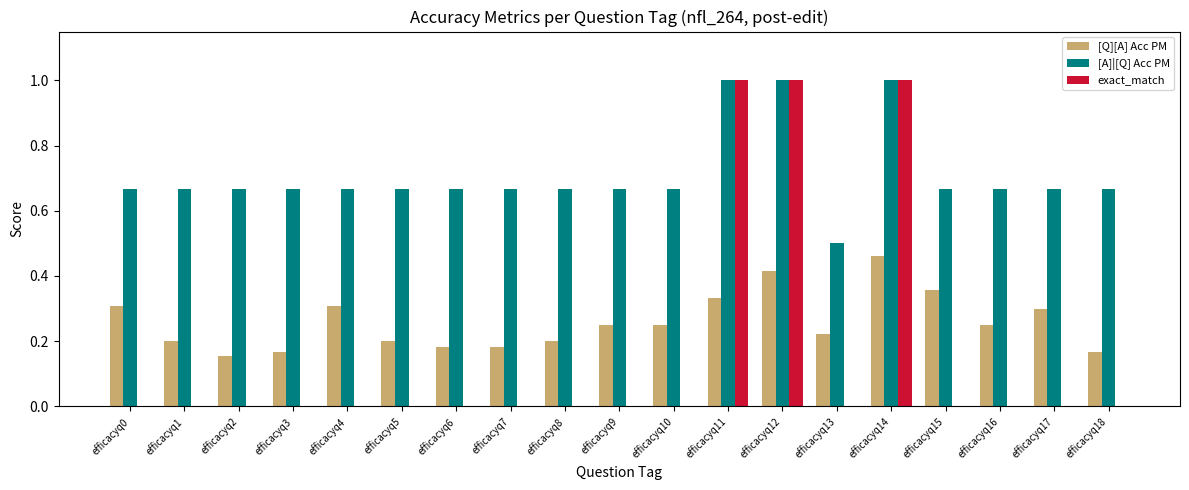

Which series has the largest total across all categories?

[A]|[Q] Acc PM